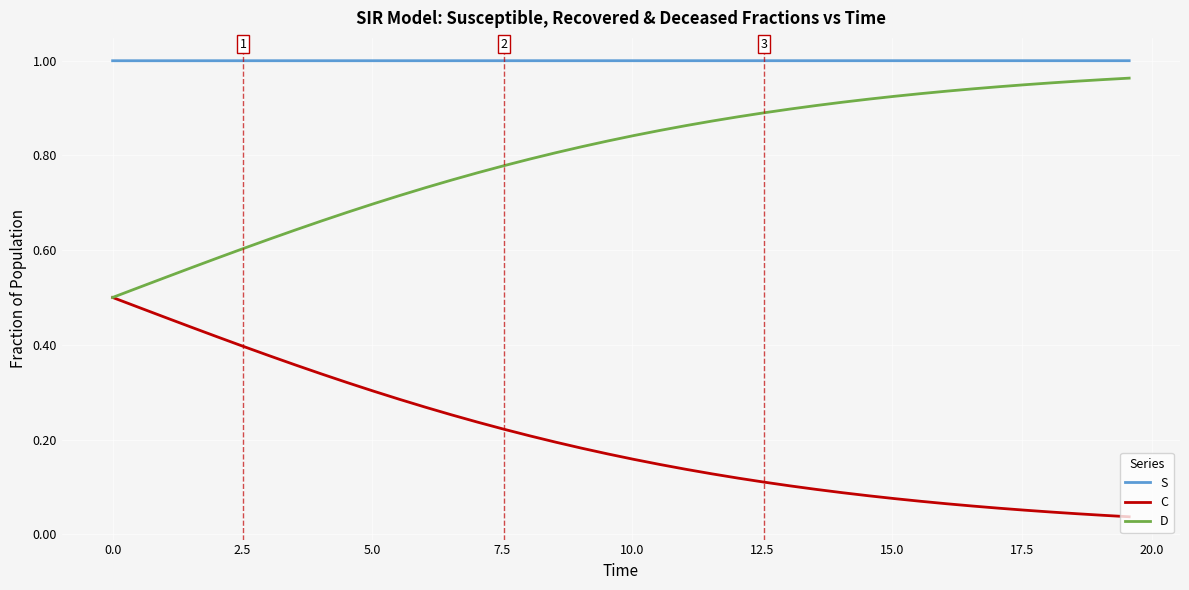

True or false: C and S cross at least once.

False